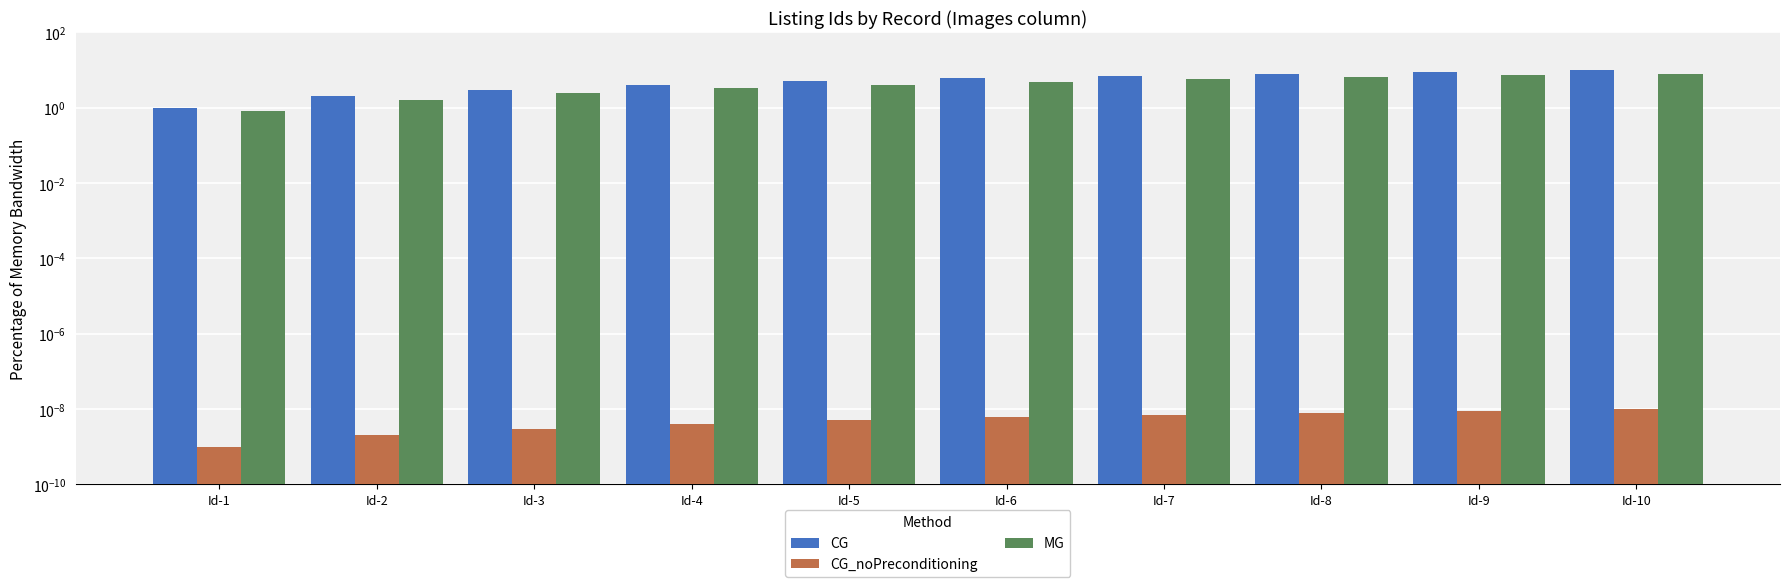

Rank the categories by CG value from lowest to highest.

Id-1, Id-2, Id-3, Id-4, Id-5, Id-6, Id-7, Id-8, Id-9, Id-10